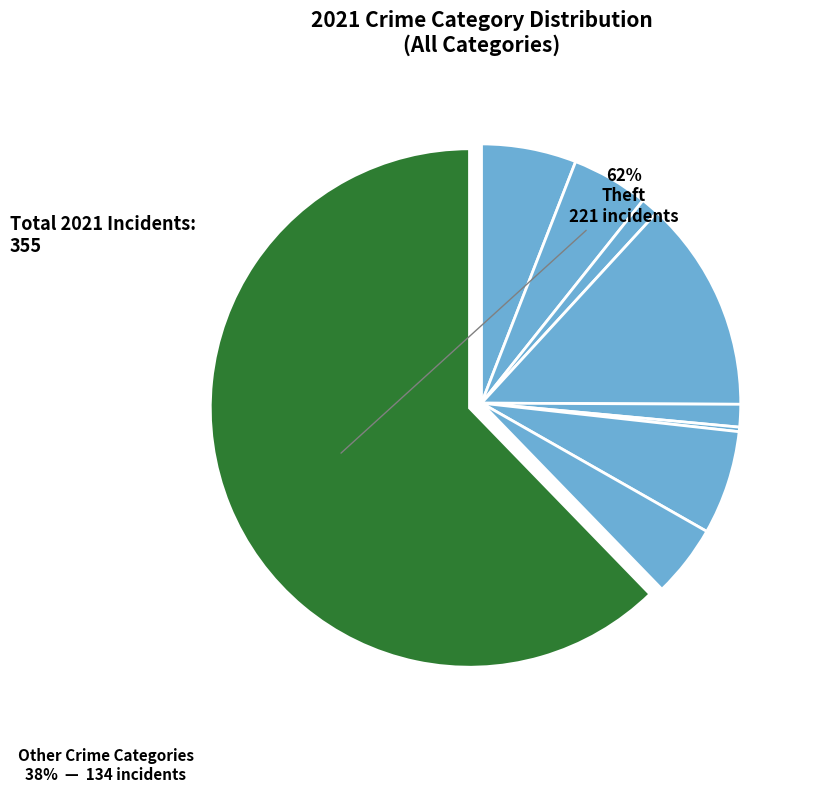

Count the number of slices in the pie.

9